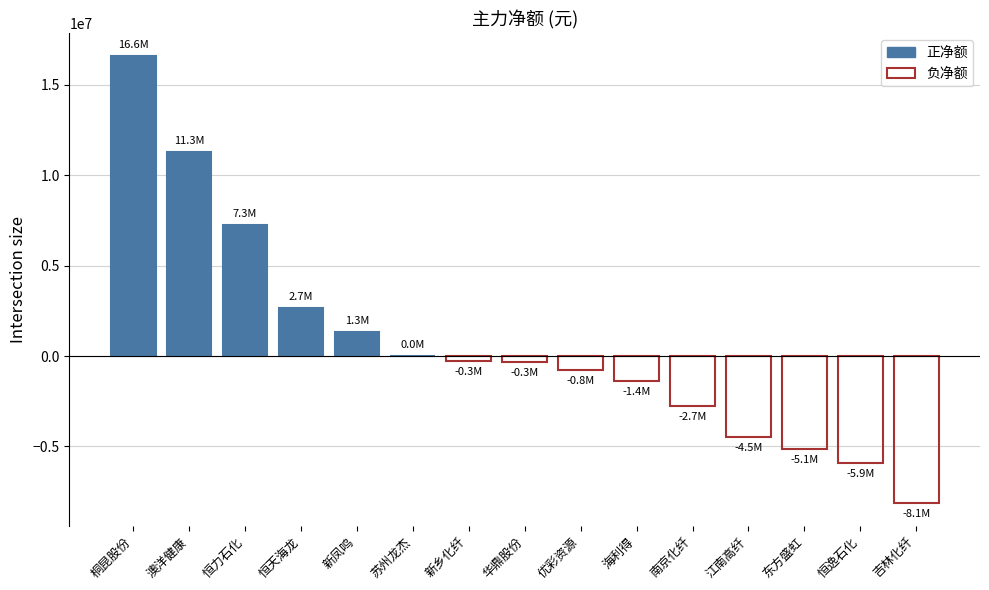

Reading left to right, what are all the values shown in this chart?

16599274	11302036	7269951	2671453	1346764	0	-269318	-326138	-774000	-1378140	-2745144	-4492989	-5126275	-5919477	-8143259